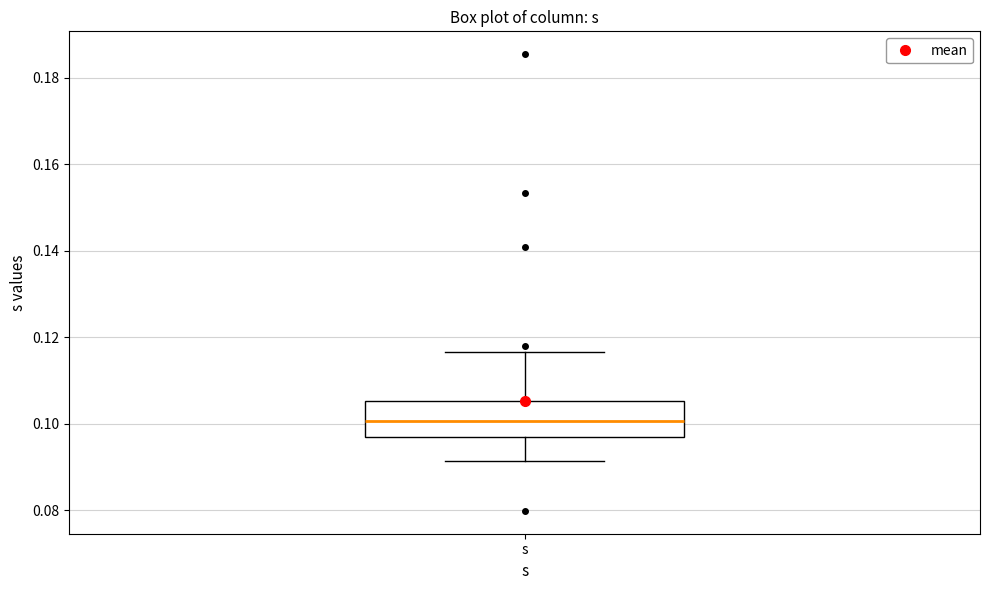

Read this box plot against the y-axis: the position of the median line, the range covered by the box, and the ends of both whiskers. The values are not printed on the chart, so give them approximately, as read against the axis.

median 0.100, box 0.098 to 0.106, whiskers 0.092 to 0.116